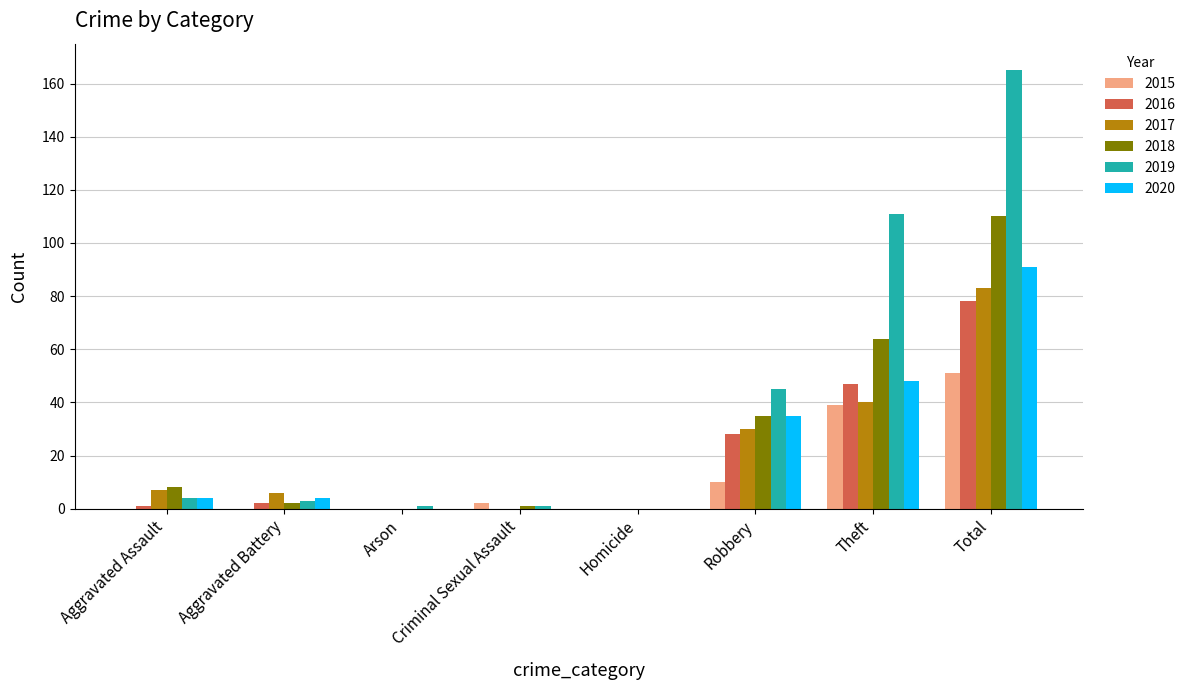

What value does the 2015 series have at Robbery?

10